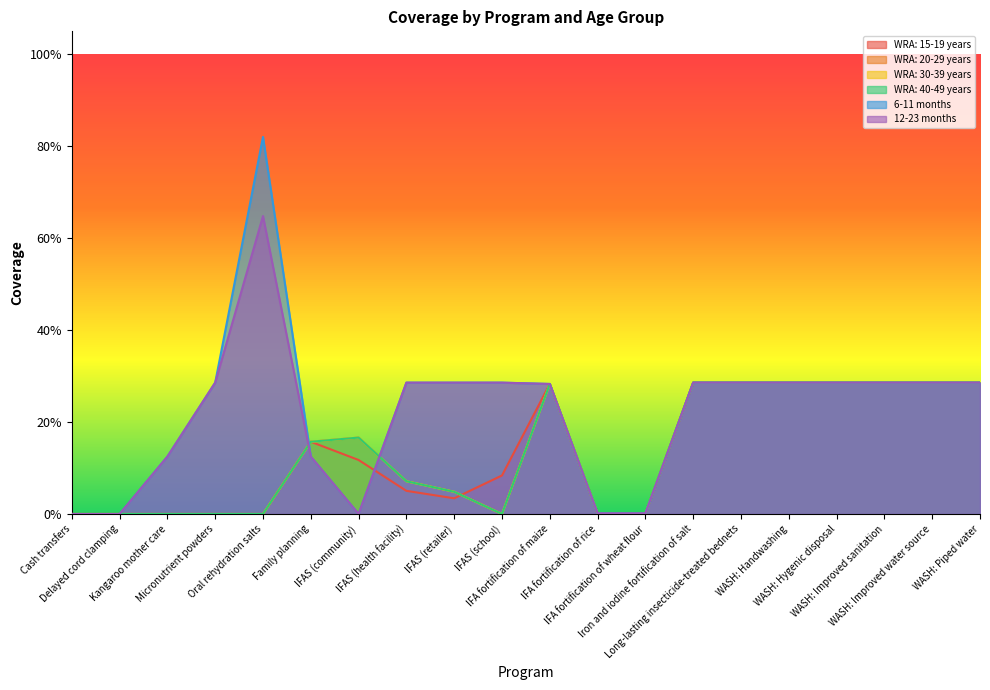

The 6-11 months series shows 0.3 at WASH: Handwashing. True or false?

True